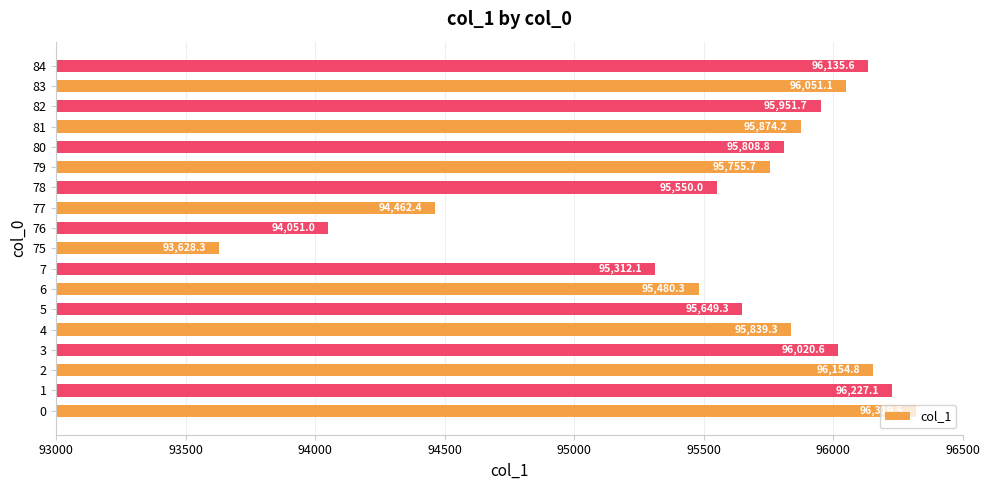

List the labels in order of value, largest first.

0, 1, 2, 84, 83, 3, 82, 81, 4, 80, 79, 5, 78, 6, 7, 77, 76, 75